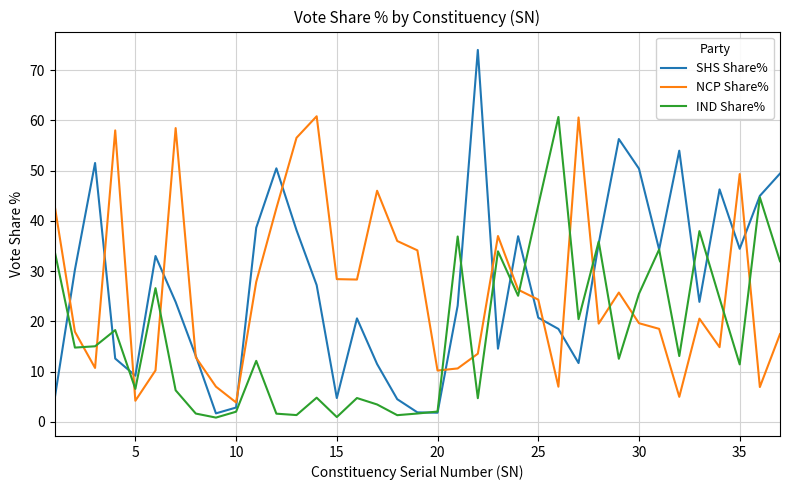

After their last crossing, which series has the higher values: NCP Share% or IND Share%?

IND Share%